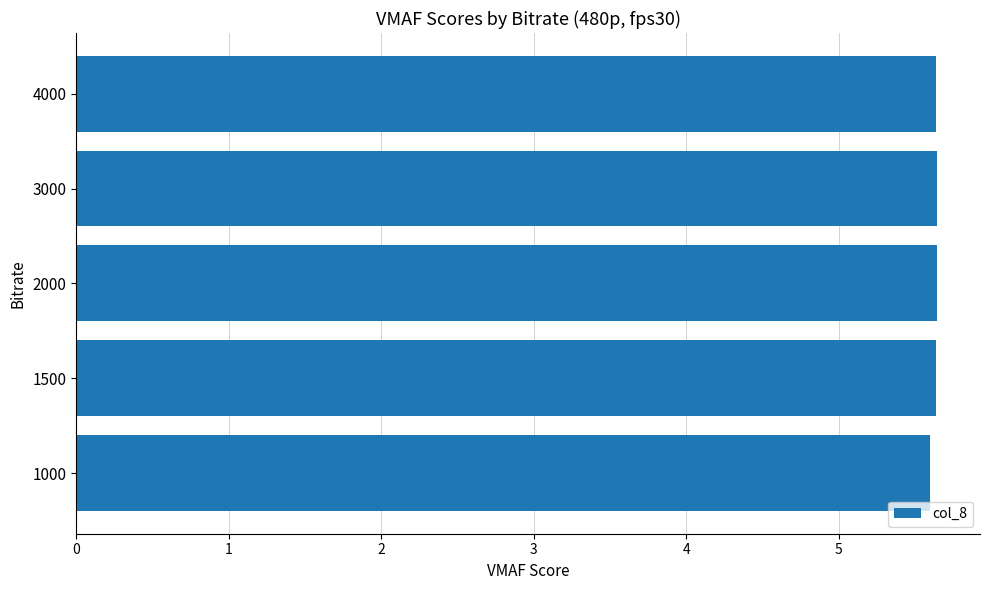

Count the number of categories in the chart.

5